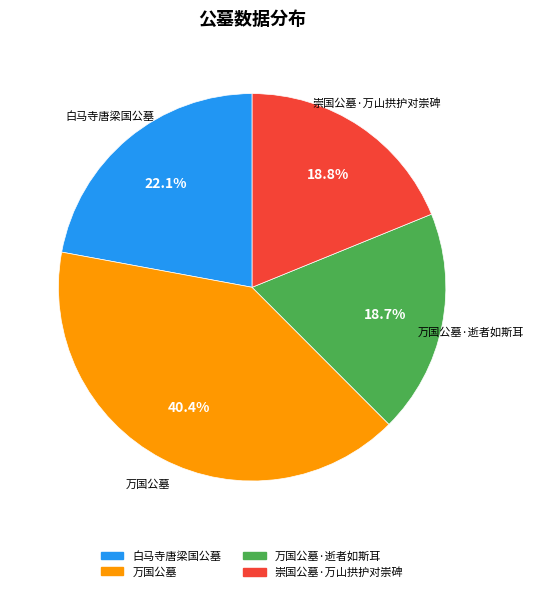

True or false: 万国公墓·逝者如斯耳 accounts for 19% of the total.

True